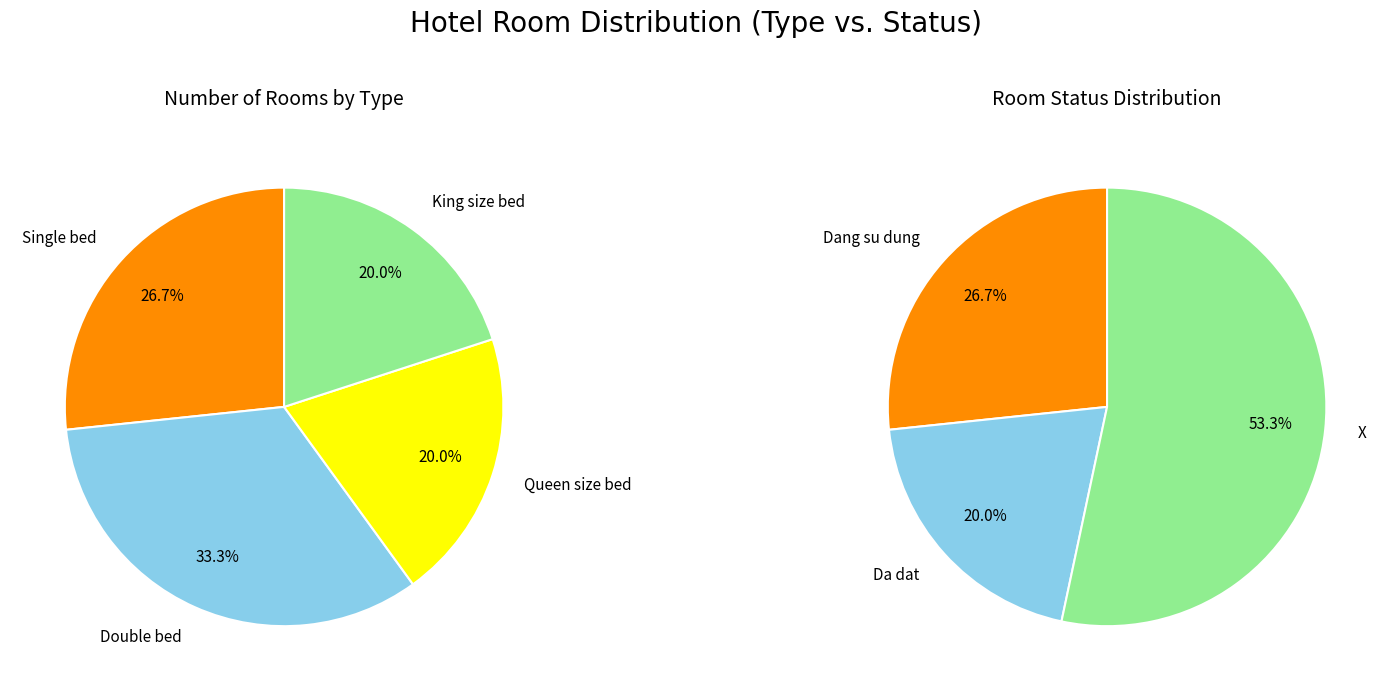

To the nearest percent, what is the difference between the King size bed and Double bed slice percentages?

13%